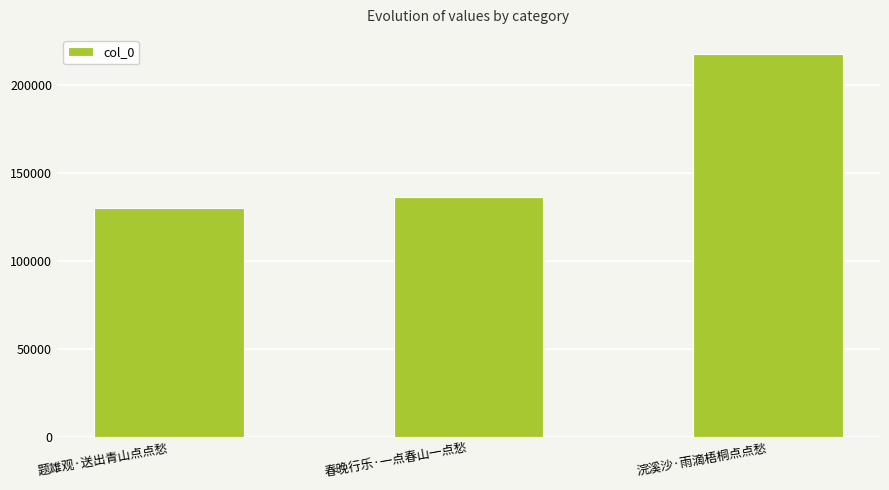

What position from the right is 题雄观·送出青山点点愁?

3